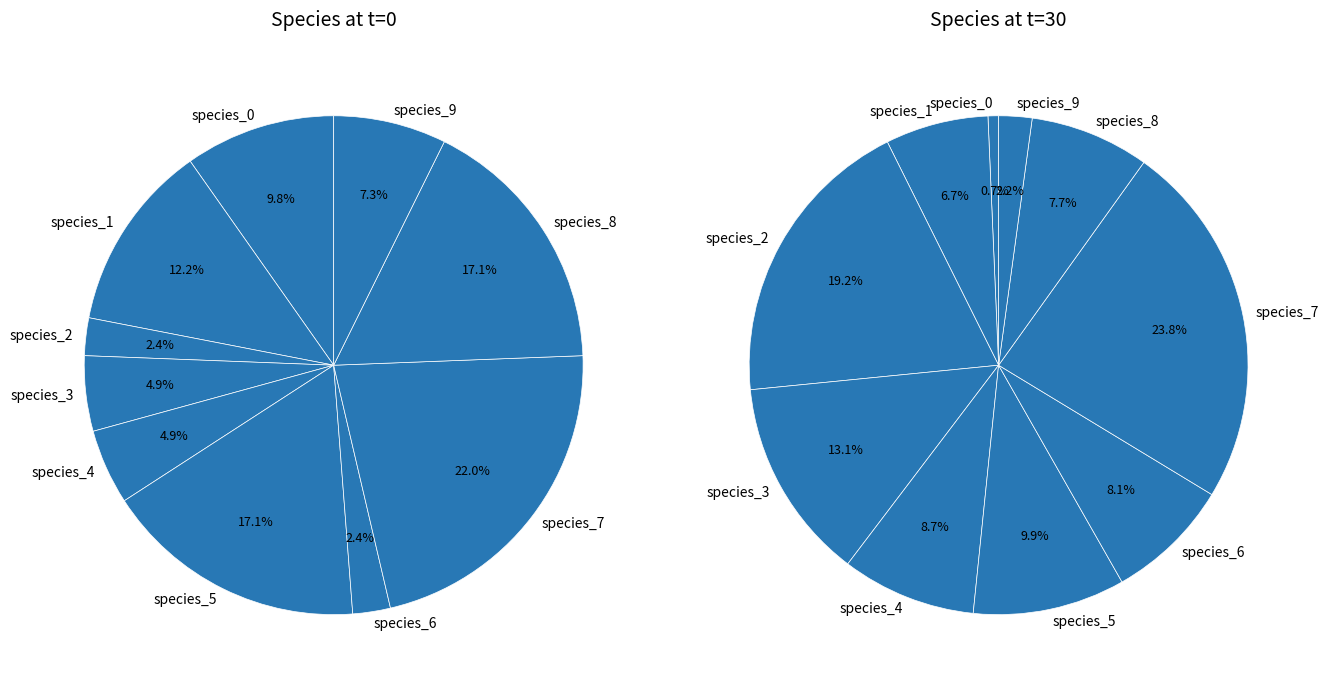

Does any single category account for the majority?

No